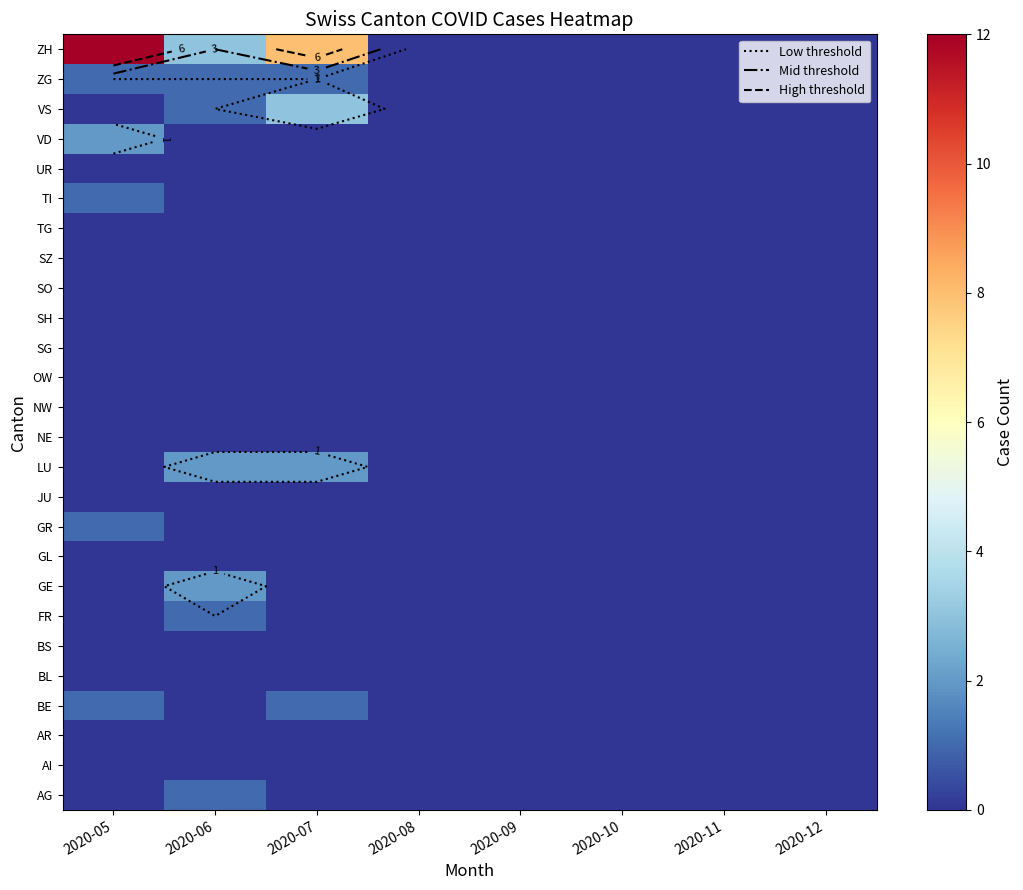

The value of ZG at 2020-12 is 0. True or false?

True